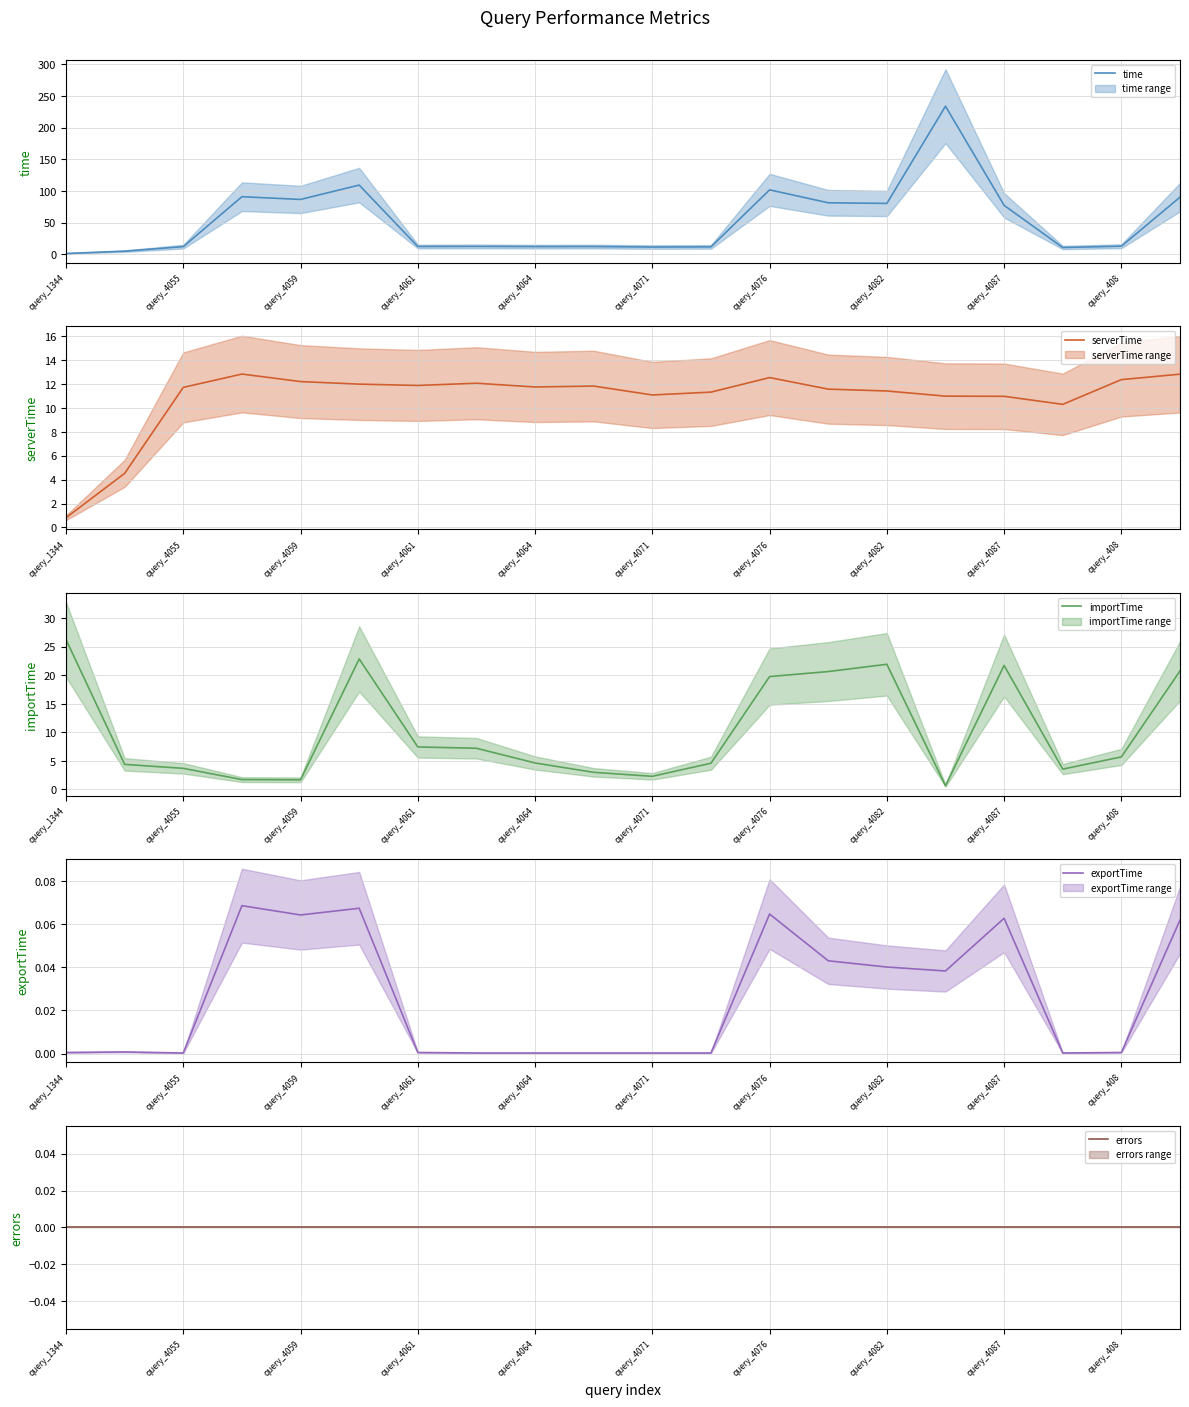

What is the label of the 3rd point from the right?

17